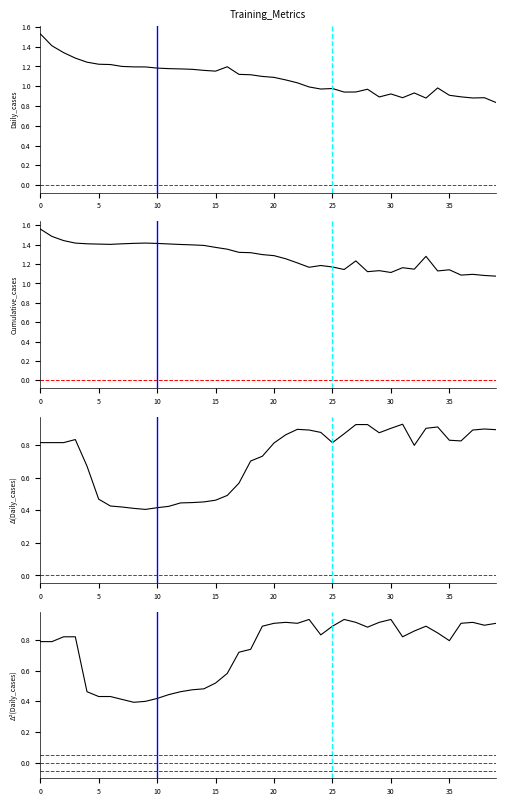

How many interior local valleys does the val_loss series have?

8